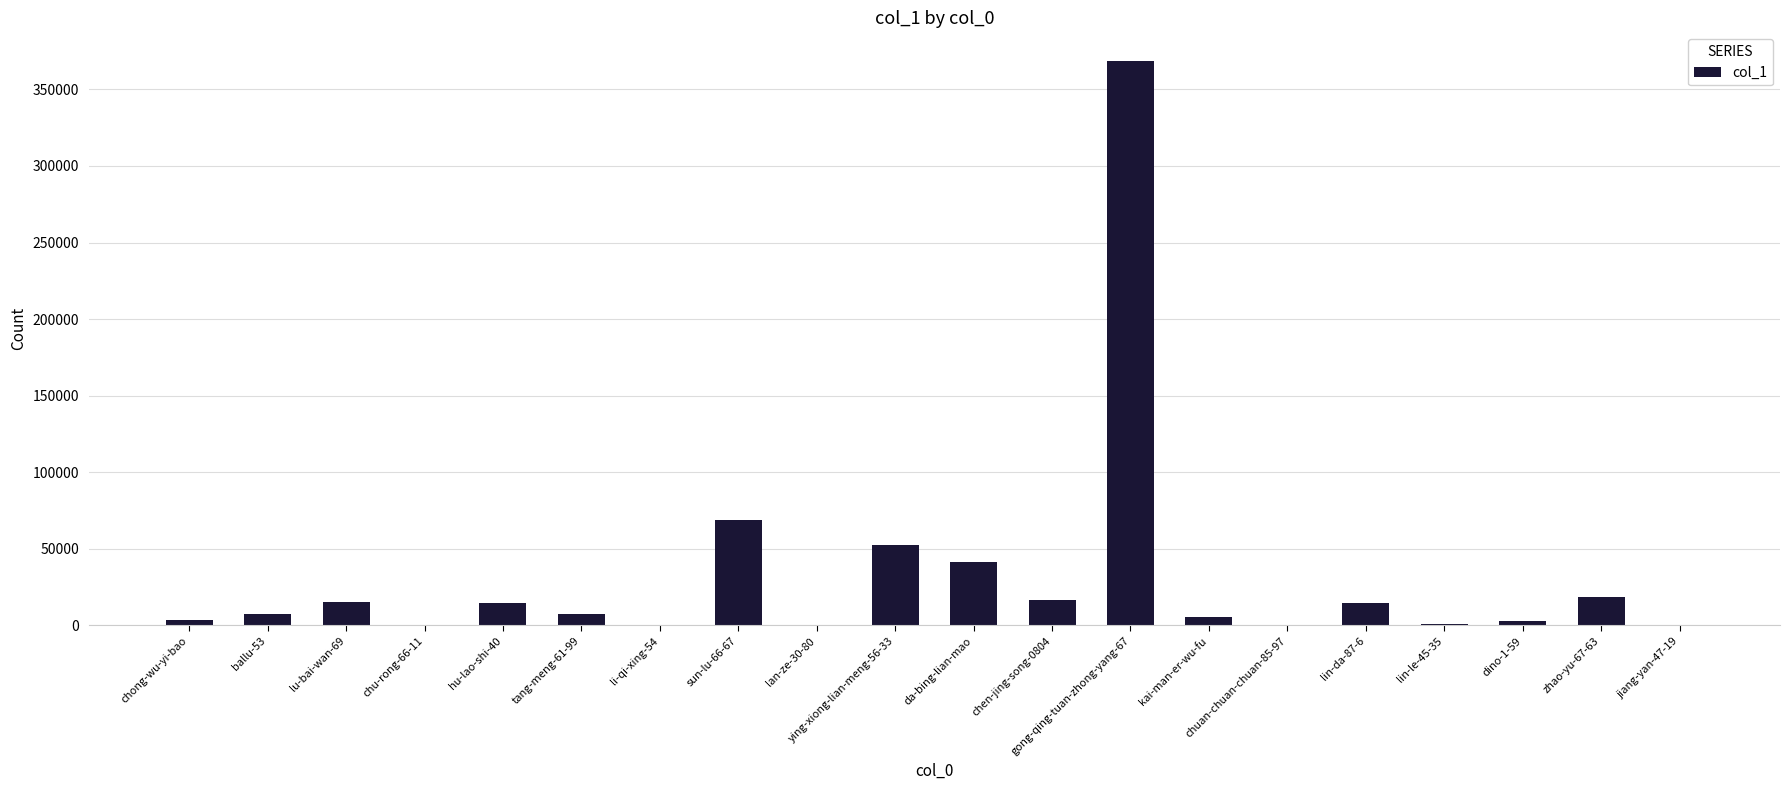

What is the sum of all values?

640501